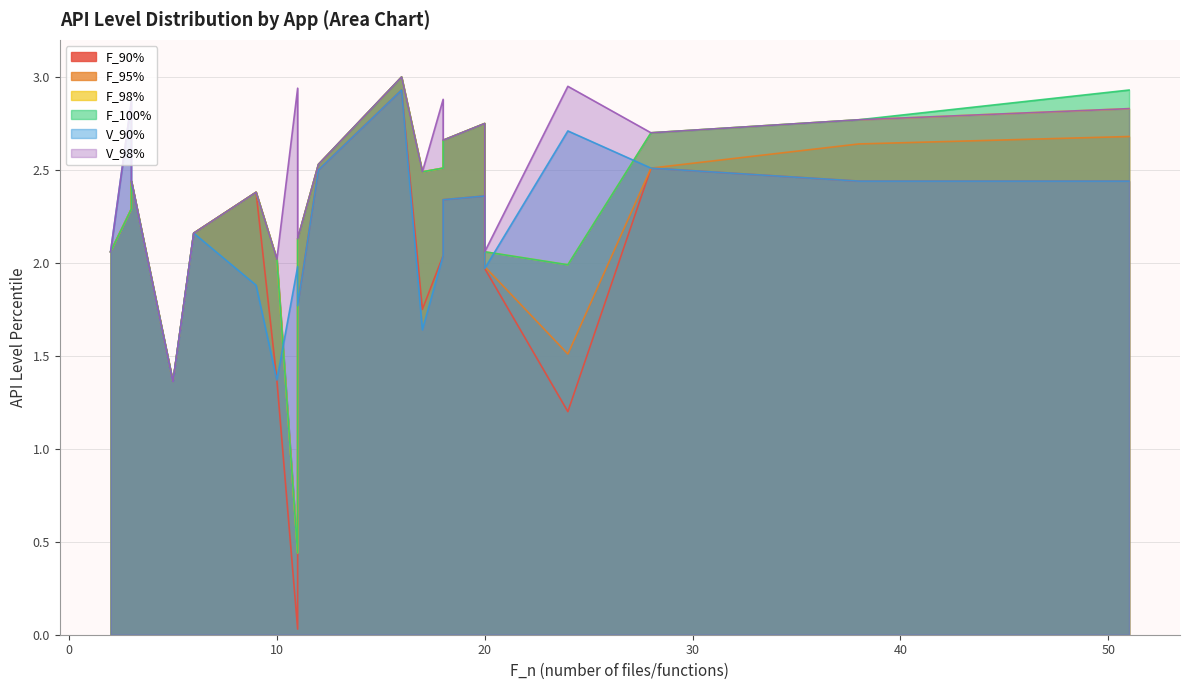

True or false: F_98% and V_98% intersect in this chart.

False